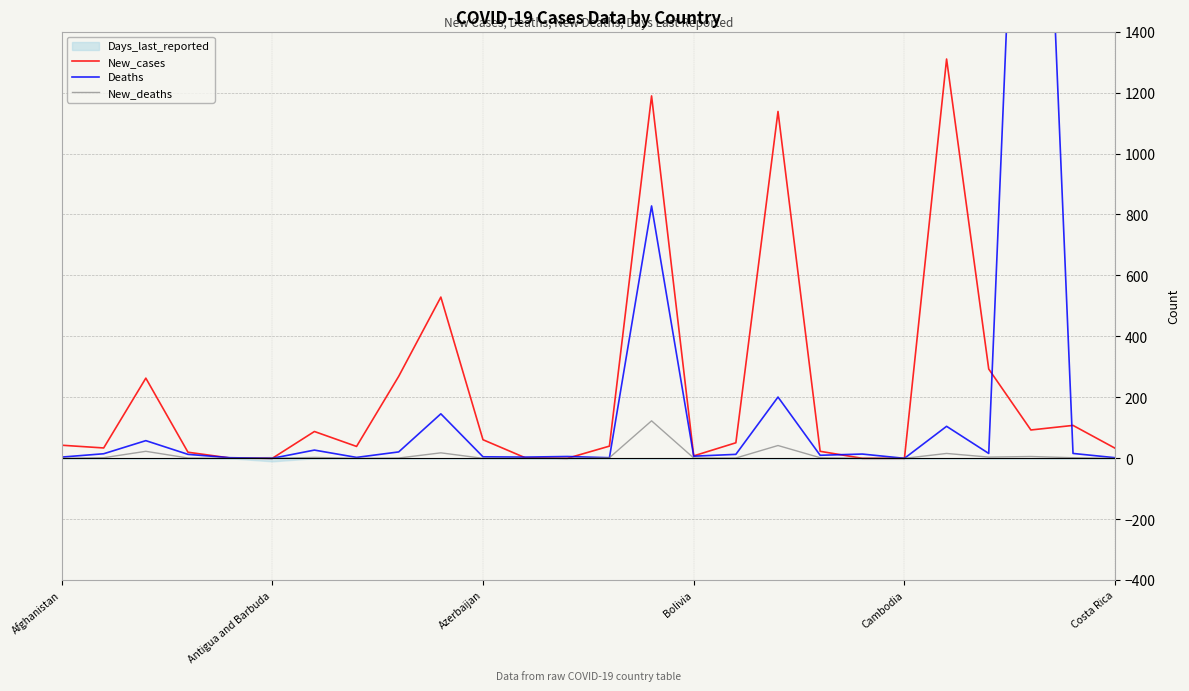

Which series has the largest total across all categories?

New_cases